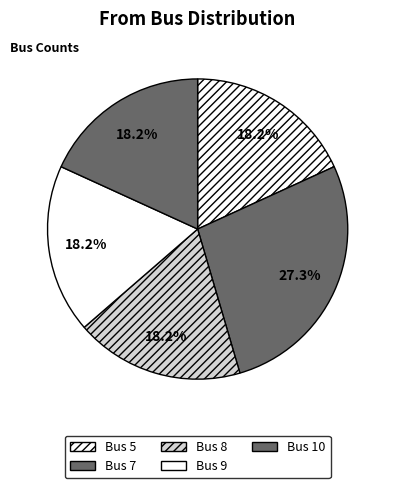

How many segments does this pie chart have?

5